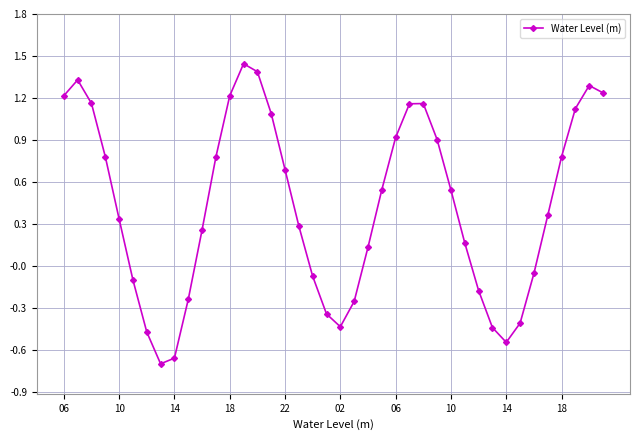

True or false: there are more than 2 points higher than both neighbors.

True